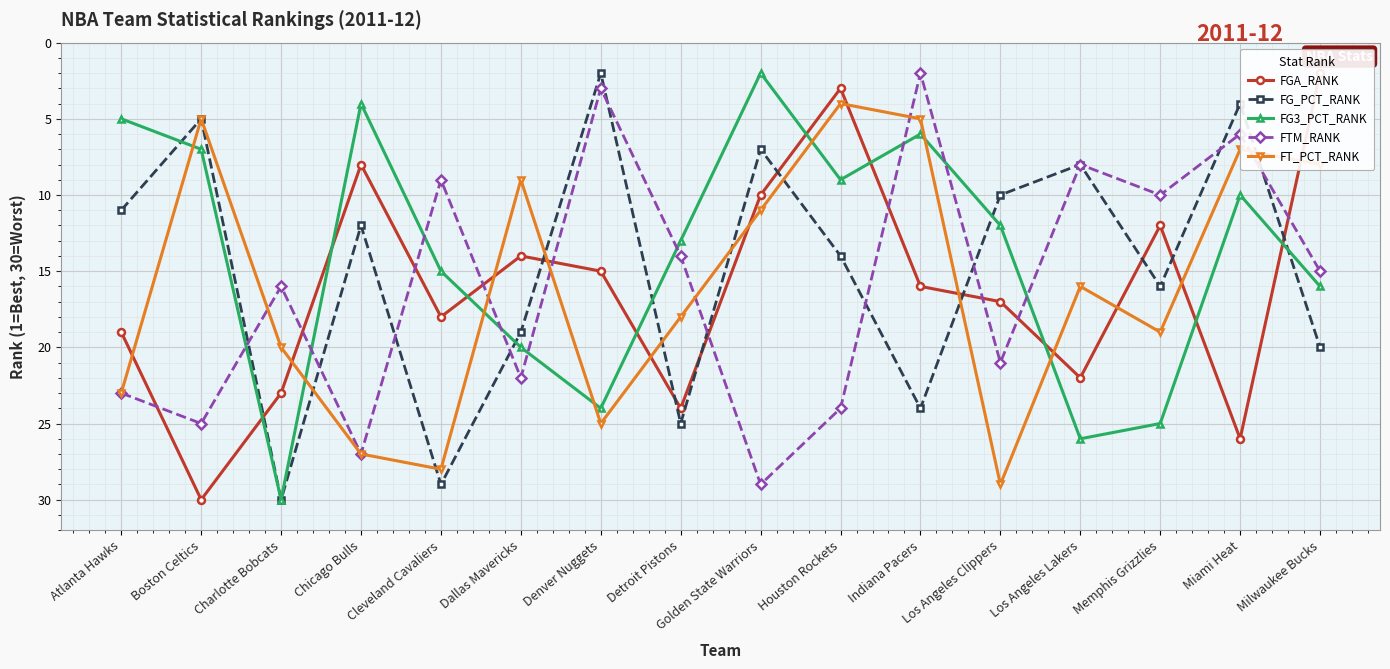

What is the difference between the second highest and second lowest values in the FTM_RANK series?

24